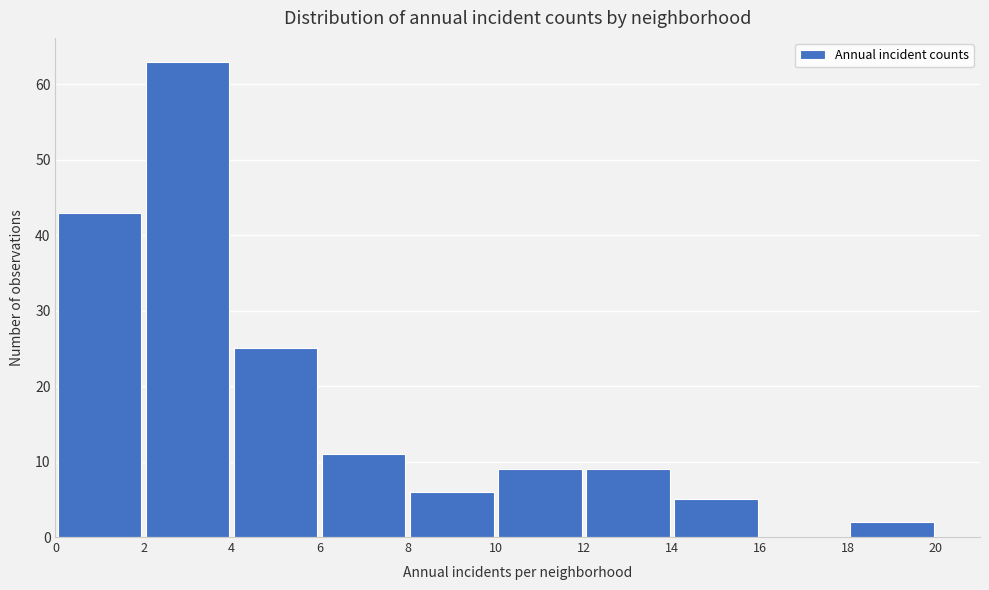

Reading left to right, list every bar in this chart as the range it spans on the x-axis followed by its height. The values are not printed on the chart, so give them approximately, as read against the axis.

0 to 2: 43
2 to 4: 63
4 to 6: 25
6 to 8: 11
8 to 10: 6
10 to 12: 9
12 to 14: 9
14 to 16: 5
16 to 18: 0
18 to 20: 2